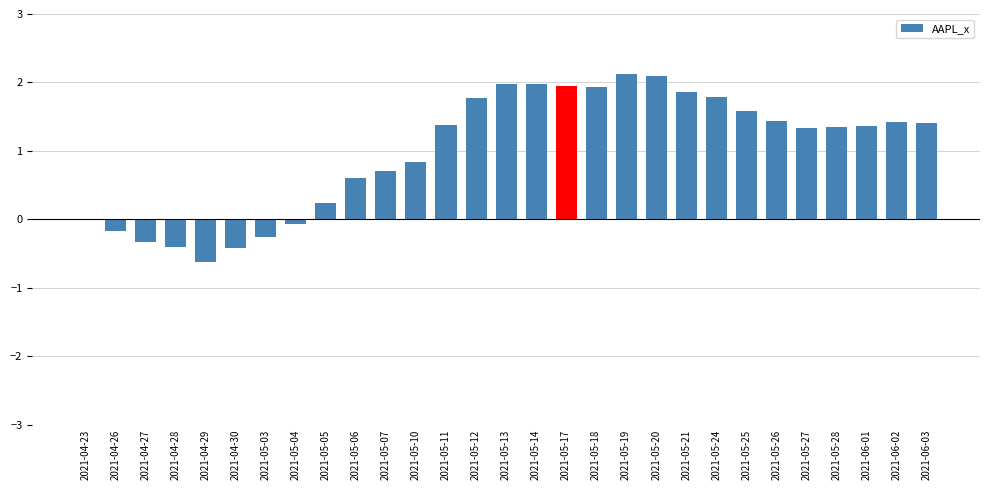

What is the change in value from 2021-05-03 to 2021-05-05?

+0.5